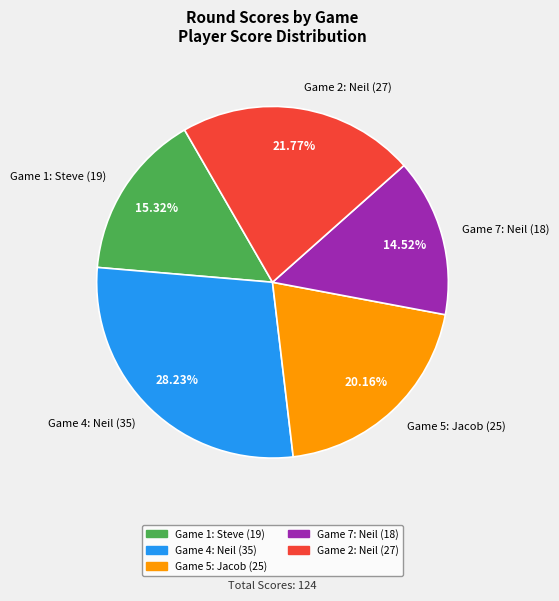

To the nearest percent, what is the difference between the largest and smallest slice percentages?

14%